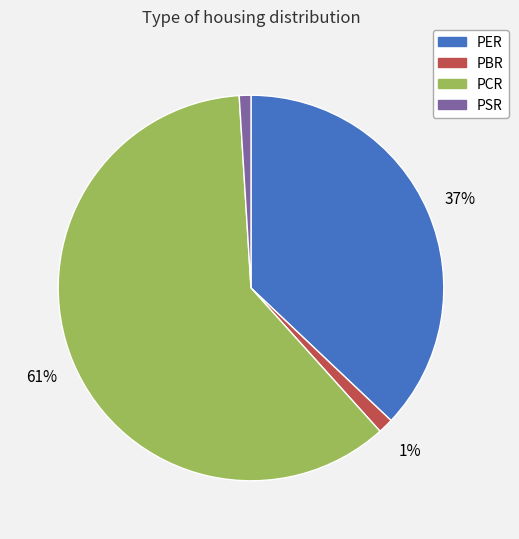

Which has a higher value, PER or PBR?

PER